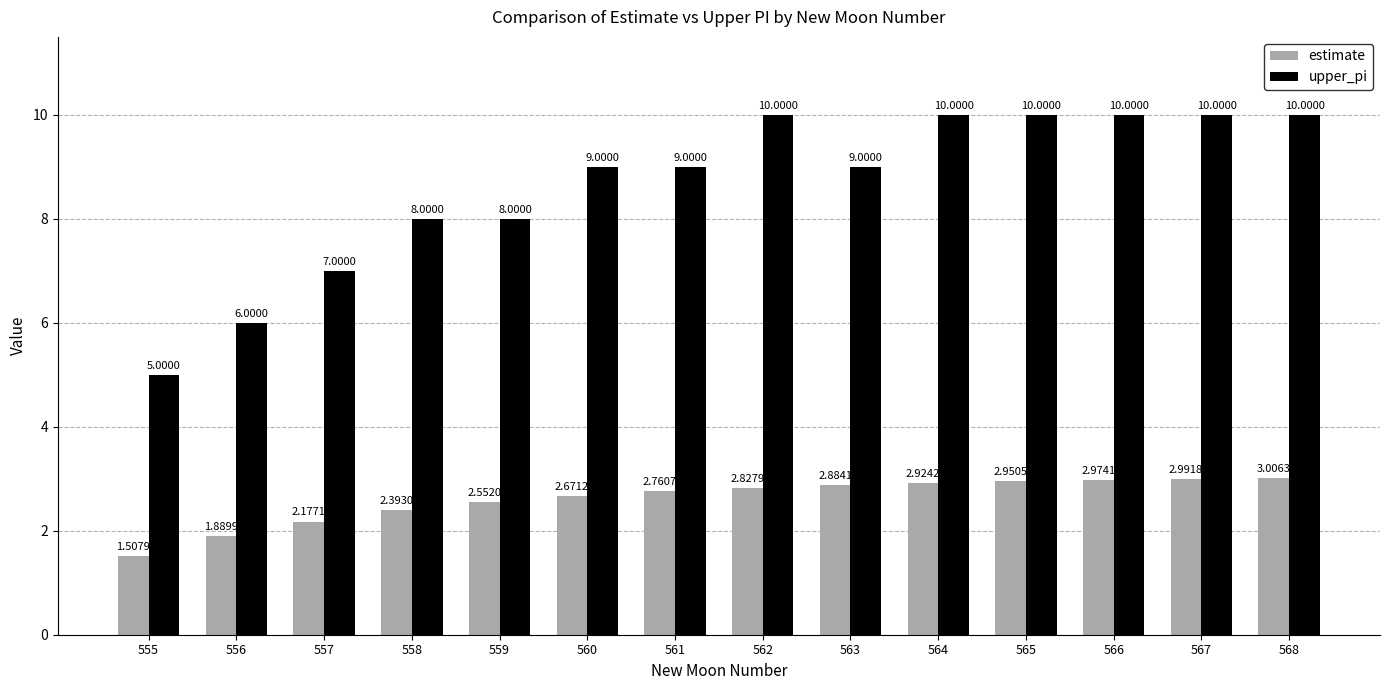

Rank the series by their maximum value, from lowest to highest.

estimate, upper_pi